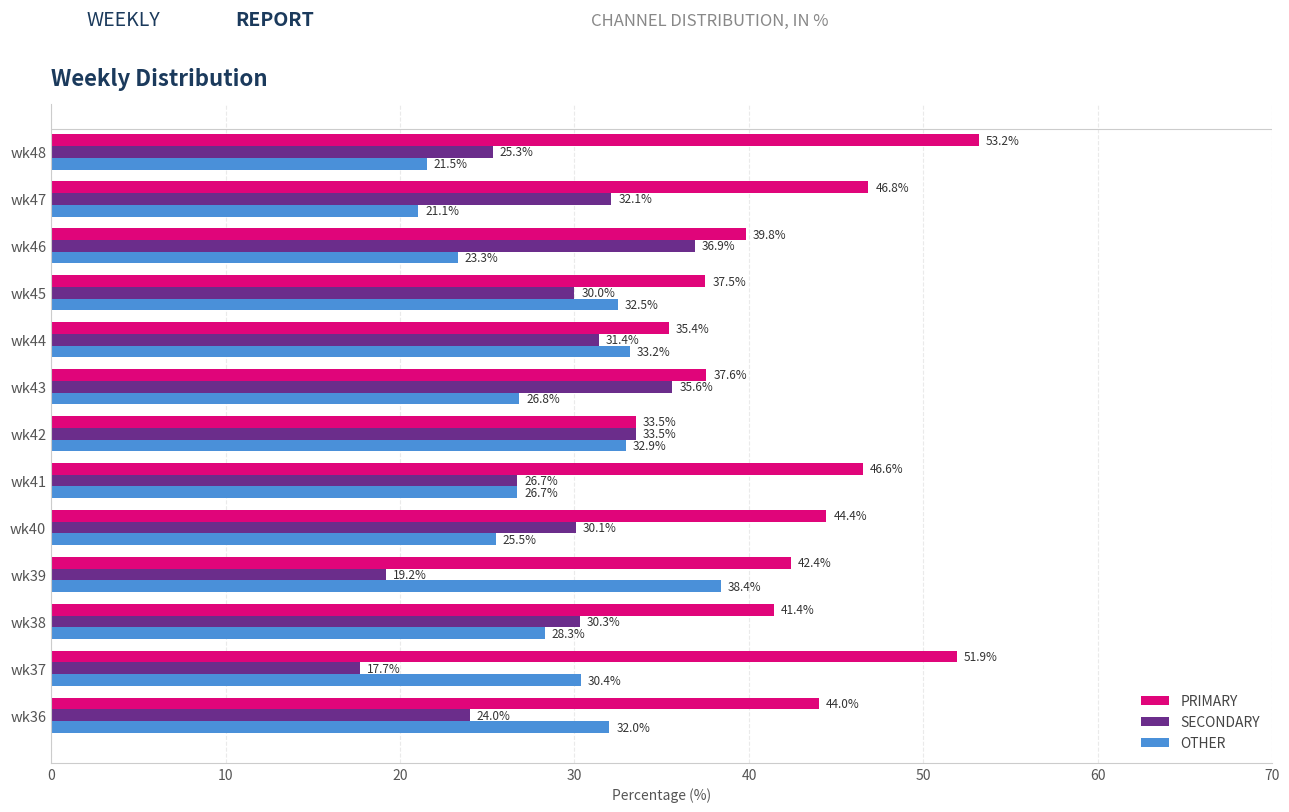

Which series has the largest range (max minus min)?

PRIMARY